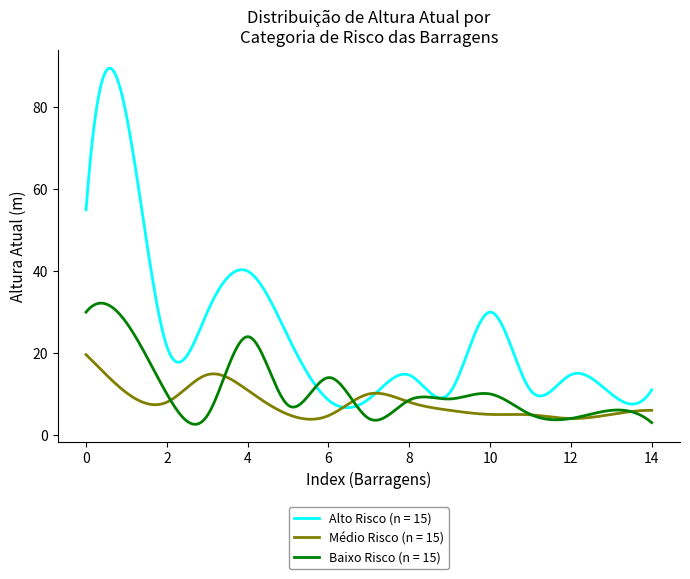

List the series in order of their overall mean, lowest first.

Médio Risco (n = 15), Baixo Risco (n = 15), Alto Risco (n = 15)